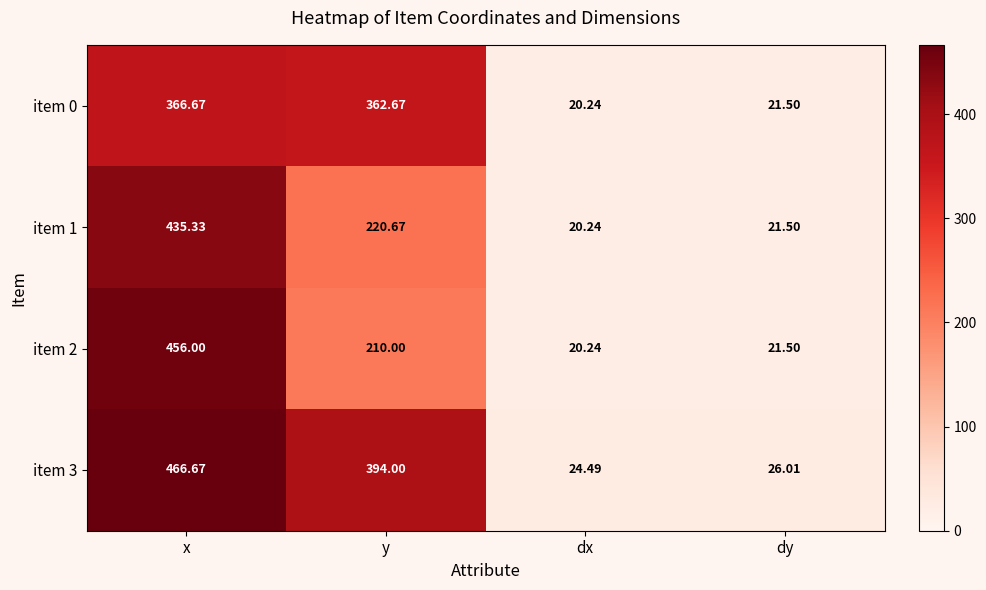

List the series in order of their peak value, lowest first.

item 0, item 1, item 2, item 3